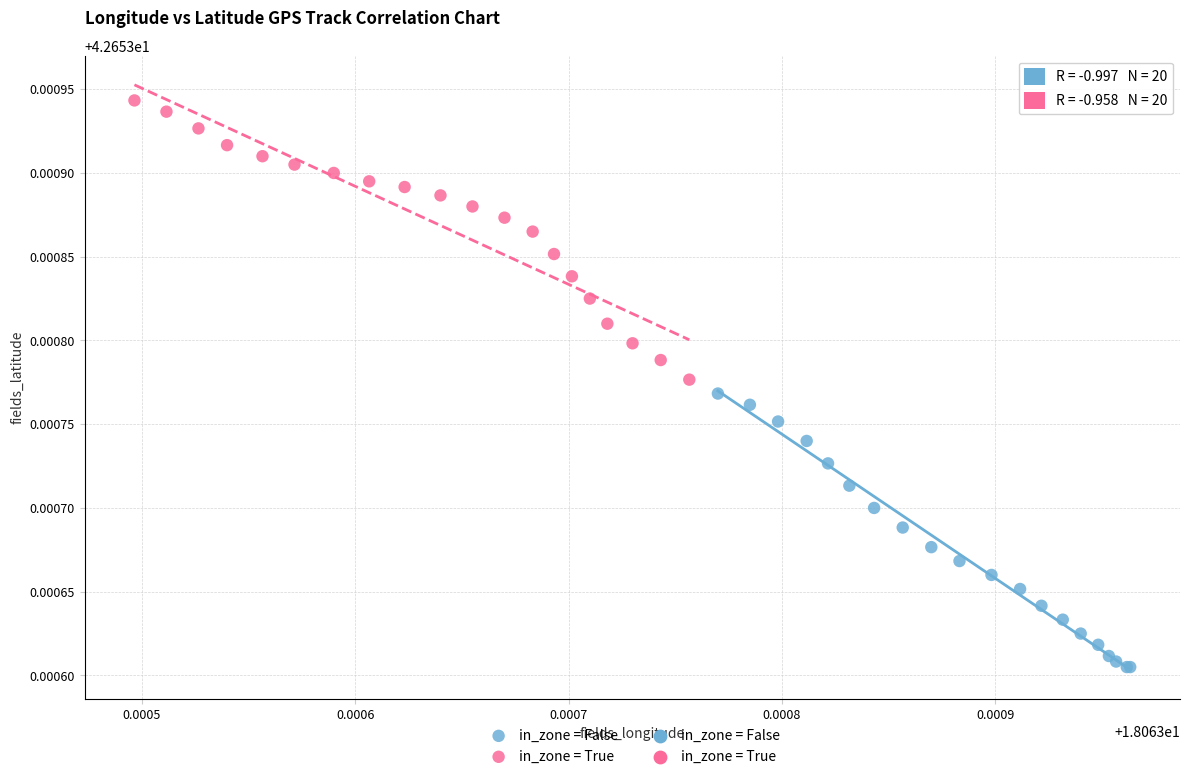

Which series reaches the maximum Y coordinate?

in_zone = True